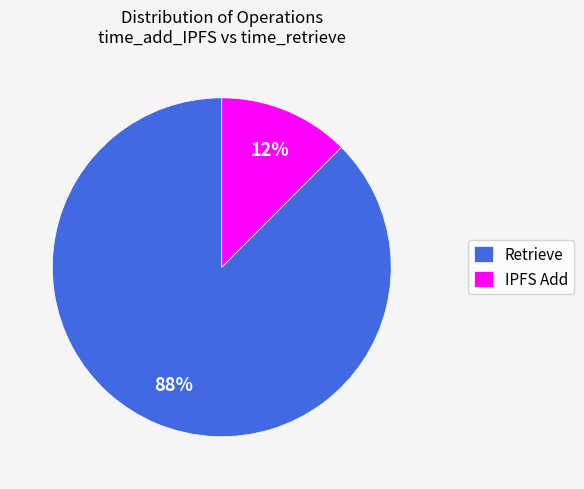

How many segments does this pie chart have?

2